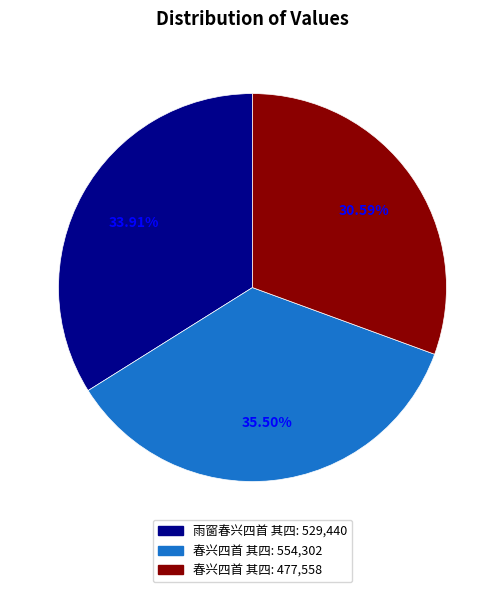

Is there a majority slice in this chart?

No